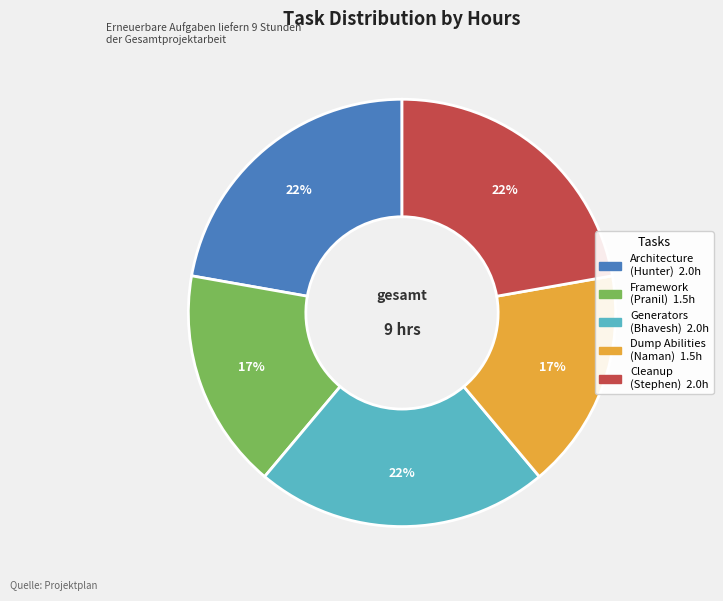

To the nearest percent, what is the average slice percentage?

20%